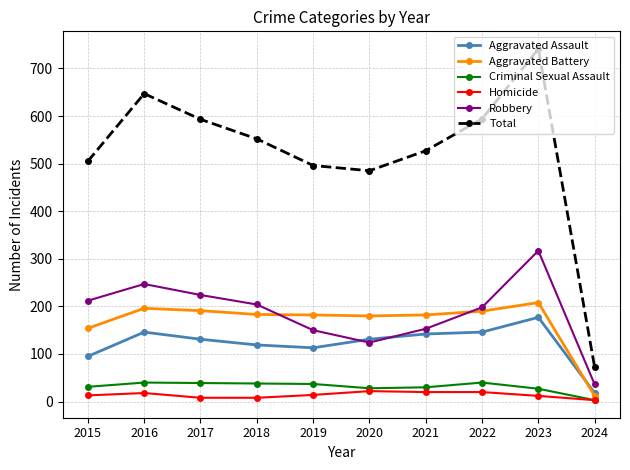

Where is the first local minimum for Robbery?

2020